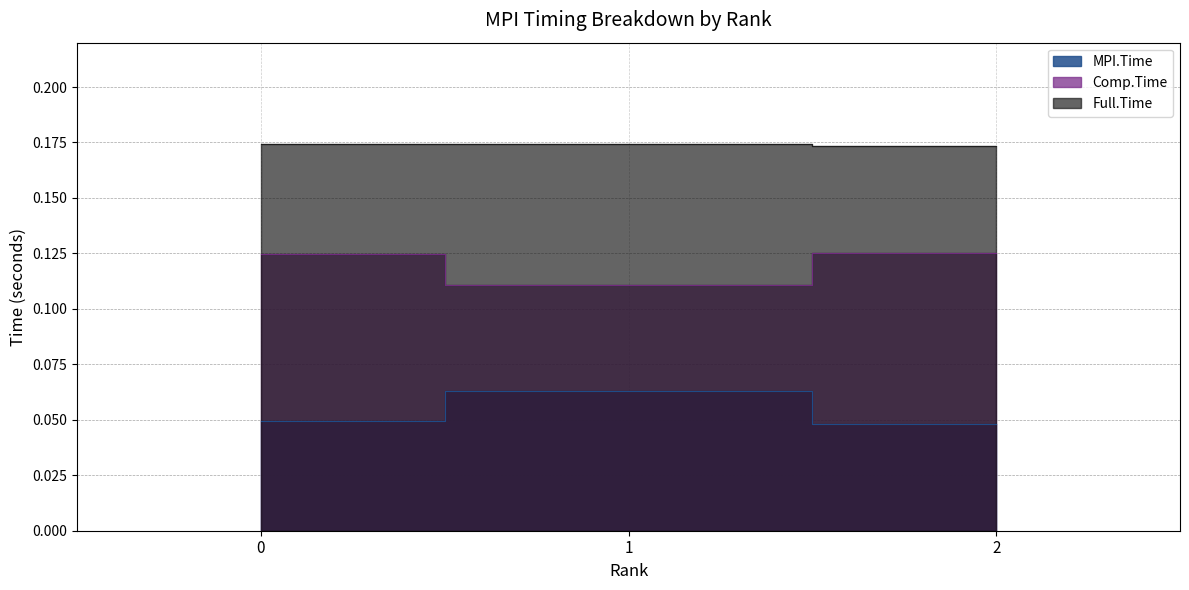

At 2, list the series in order from smallest to largest.

MPI.Time, Comp.Time, Full.Time